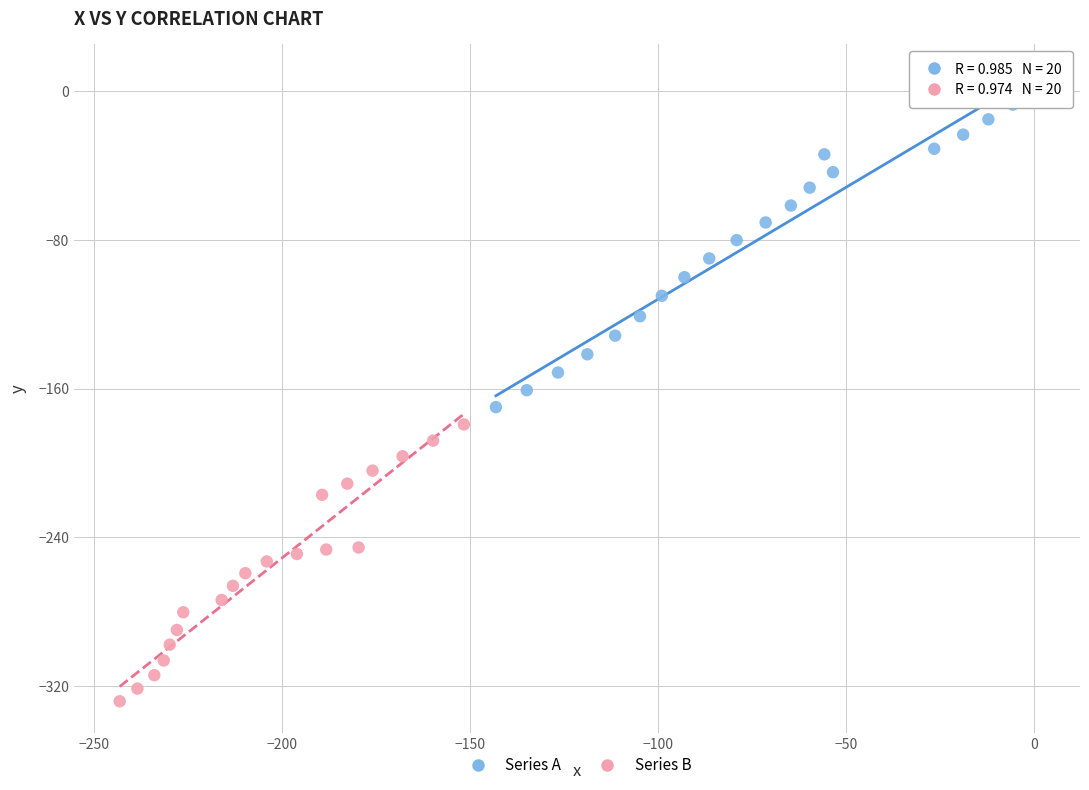

Which series contains the highest Y value?

Series A